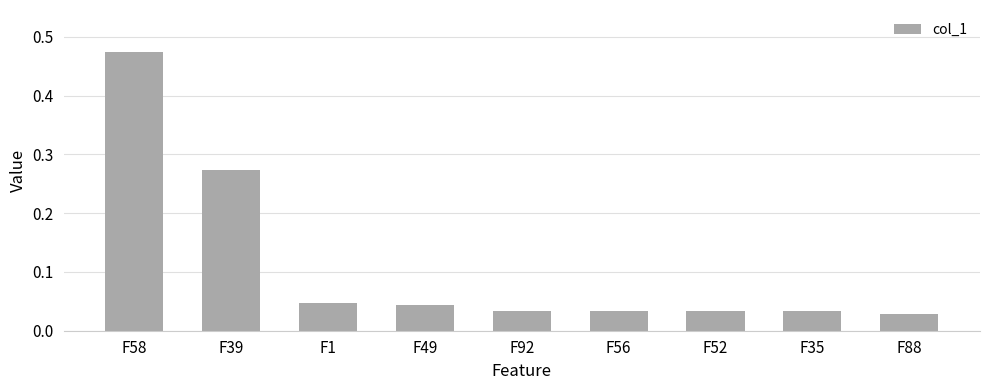

True or false: the data shows 0.1 at F1.

False